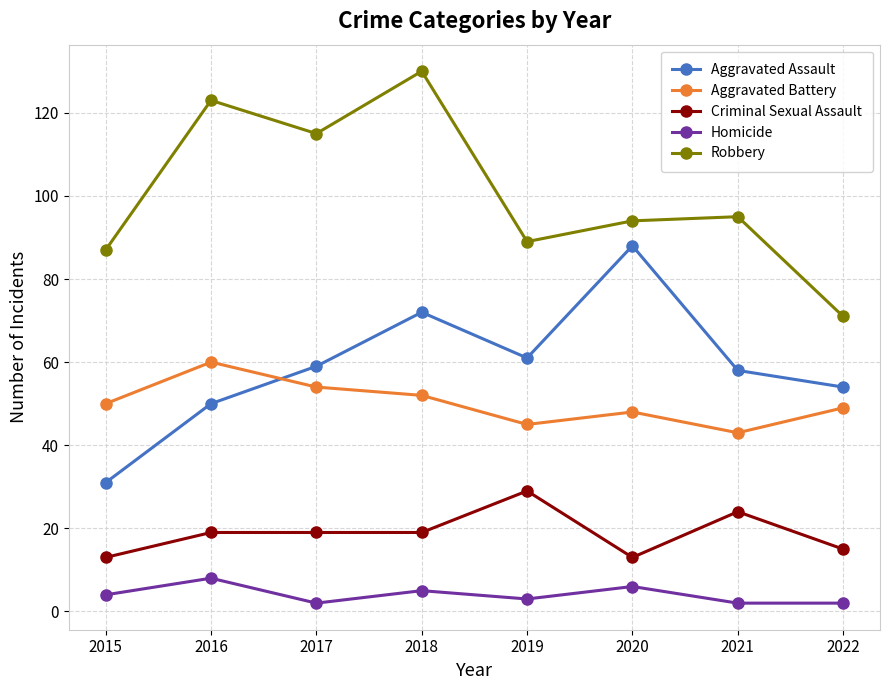

Count the Homicide values in the range 2 to 6.

7